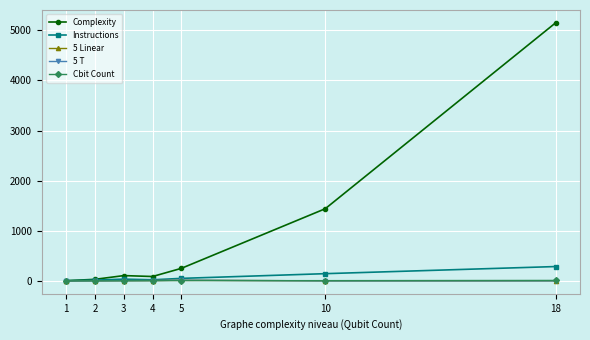

Which series has the largest total across all categories?

Complexity